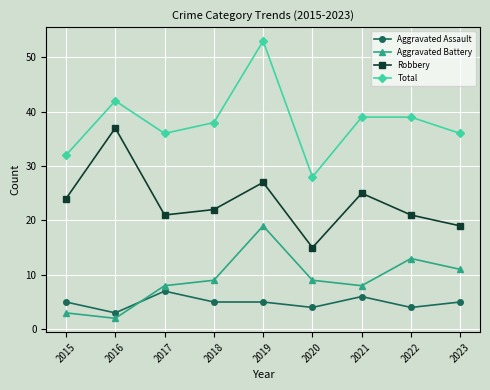

At which category does Total reach its first local peak?

2016